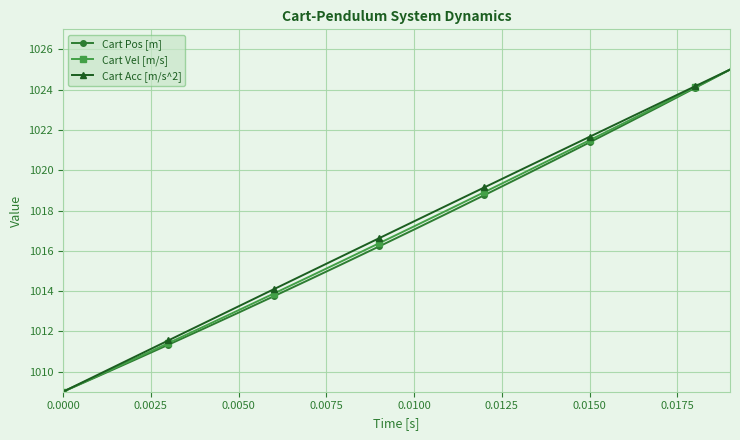

What is the minimum value for Cart Vel [m/s]?

1009.0